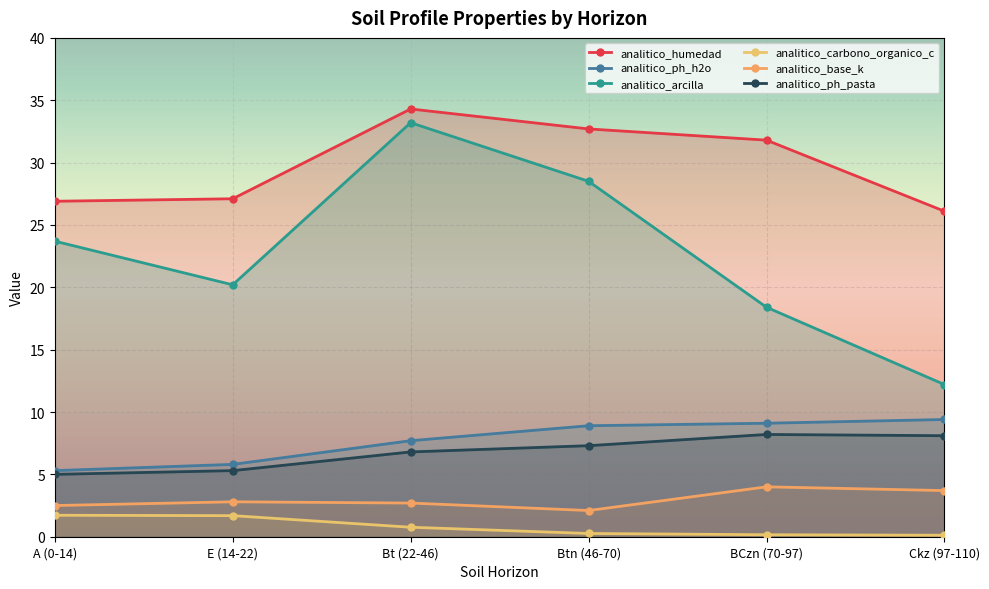

Reading left to right, list all the values displayed in this chart.

analitico_humedad: 26.9	27.1	34.3	32.7	31.8	26.1
analitico_ph_h2o: 5.3	5.8	7.7	8.9	9.1	9.4
analitico_arcilla: 23.7	20.2	33.2	28.5	18.4	12.2
analitico_carbono_organico_c: 1.7	1.7	0.8	0.3	0.2	0.1
analitico_base_k: 2.5	2.8	2.7	2.1	4.0	3.7
analitico_ph_pasta: 5.0	5.3	6.8	7.3	8.2	8.1